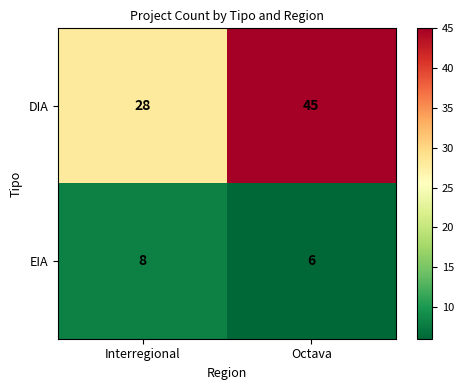

What is the spread (max minus min) of values at Interregional?

20